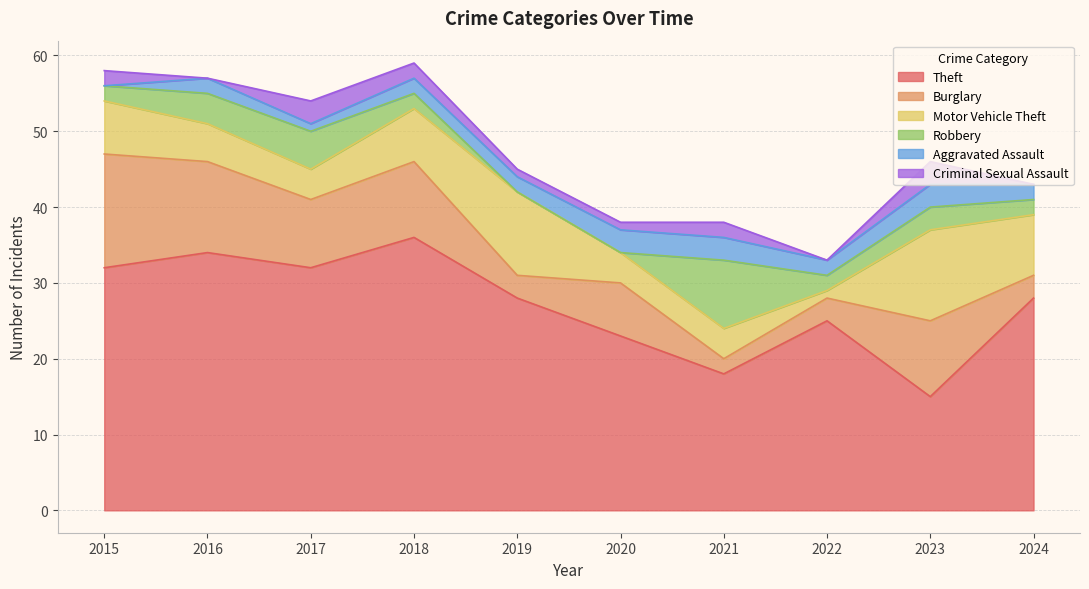

Reading left to right, transcribe all the data shown in this chart.

Theft: 32	34	32	36	28	23	18	25	15	28
Burglary: 15	12	9	10	3	7	2	3	10	3
Motor Vehicle Theft: 7	5	4	7	11	4	4	1	12	8
Robbery: 2	4	5	2	0	0	9	2	3	2
Aggravated Assault: 0	2	1	2	2	3	3	2	3	2
Criminal Sexual Assault: 2	0	3	2	1	1	2	0	3	0